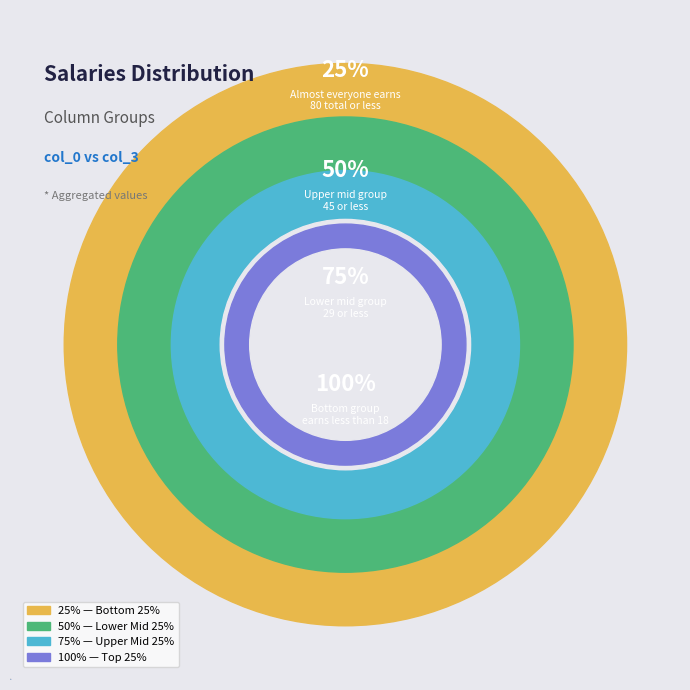

Does any single category account for the majority?

No